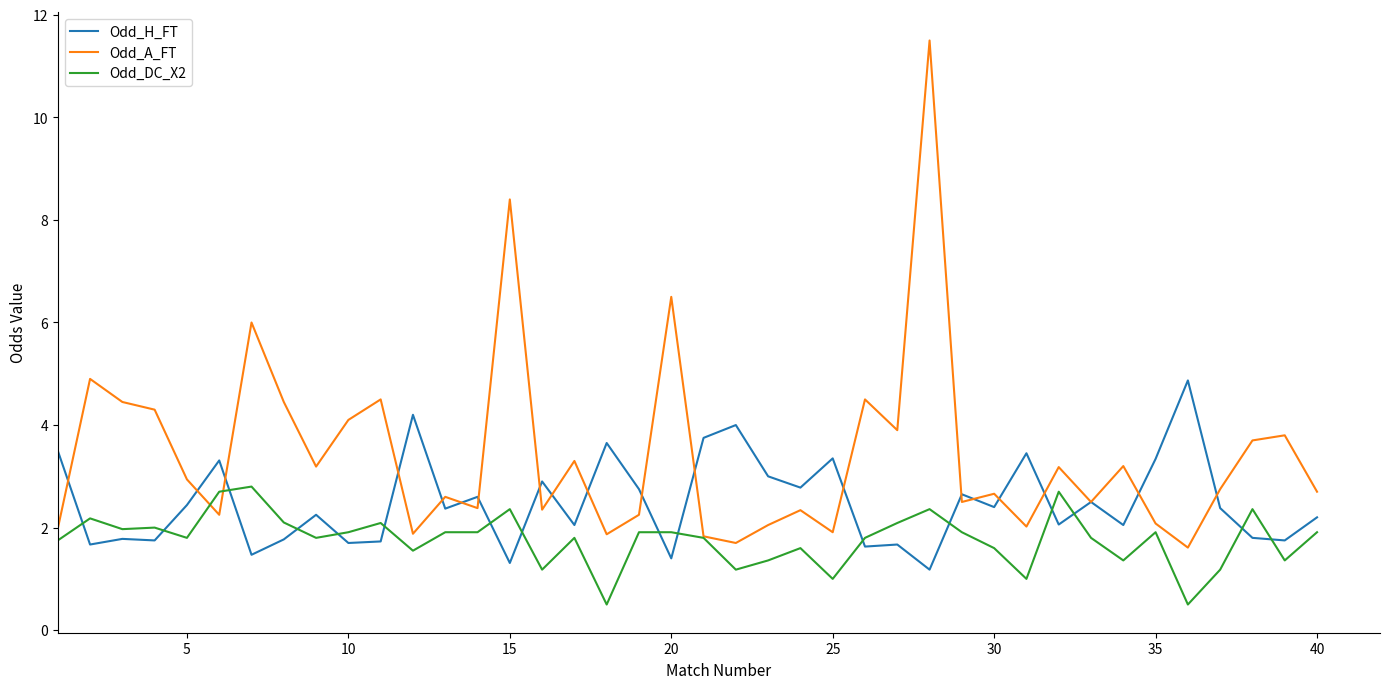

What is the lowest value of the Odd_DC_X2 series?

0.5